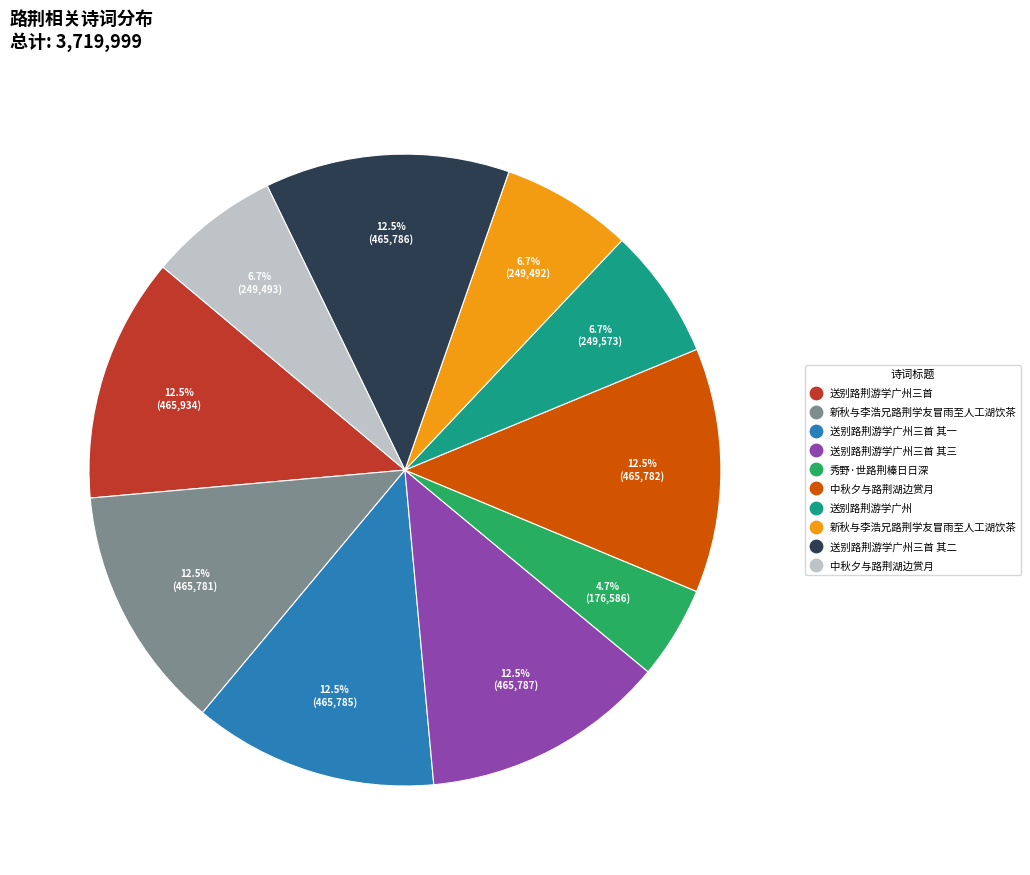

Is there a majority slice in this chart?

No